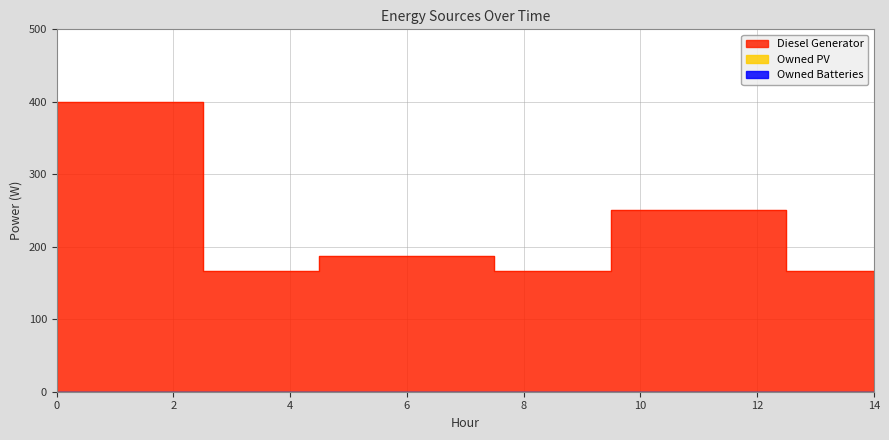

True or false: Owned Batteries and Diesel Generator intersect in this chart.

False